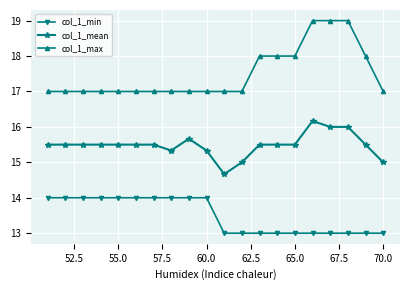

Is this an area chart (filled region under the line)?

No